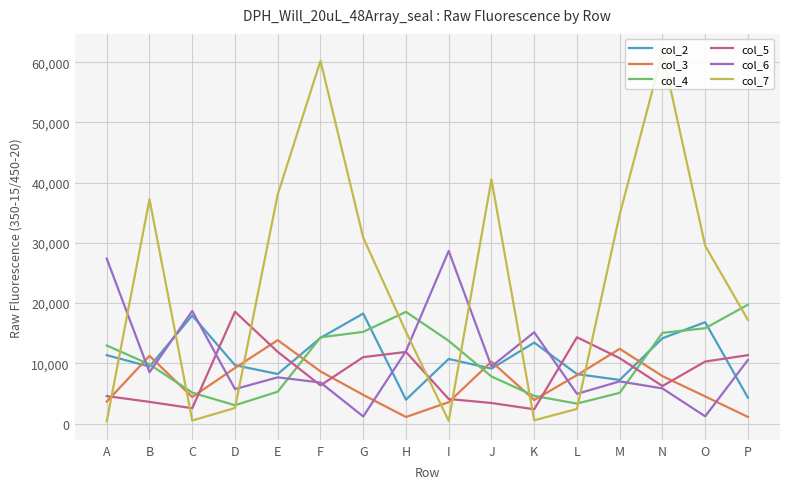

Which series has the largest total across all categories?

col_7